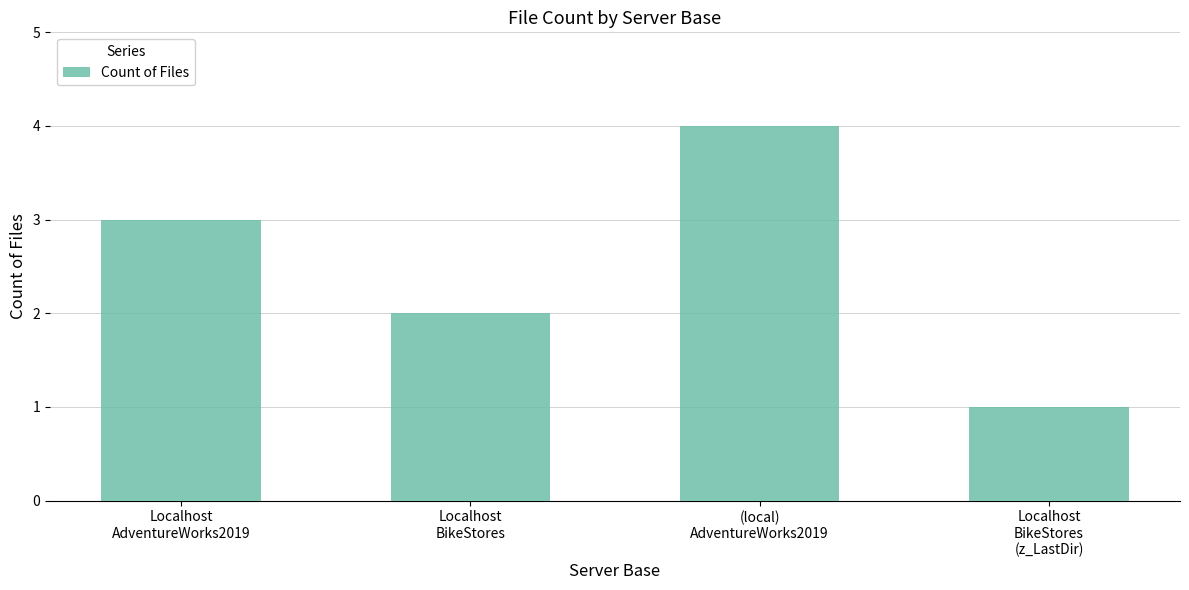

How many categories are shown in the chart?

4